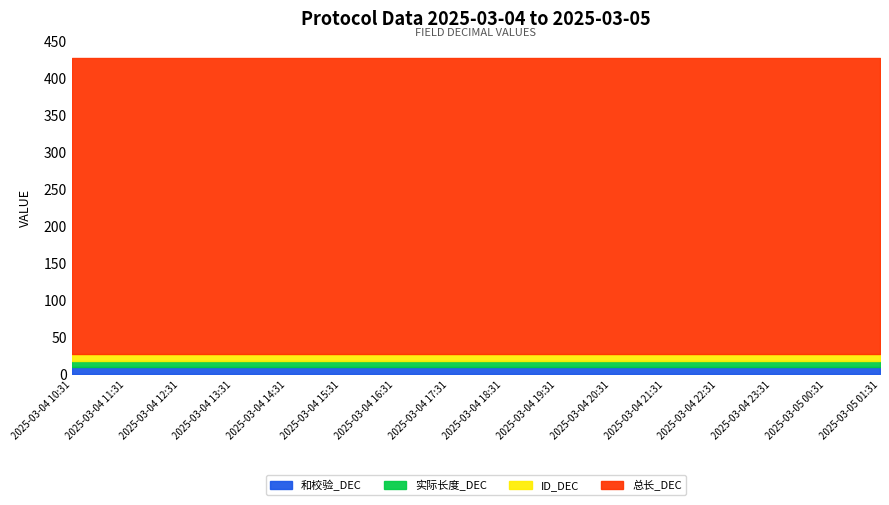

True or false: 实际长度_DEC has a value of 9 at 2025-03-04 21:31.

True